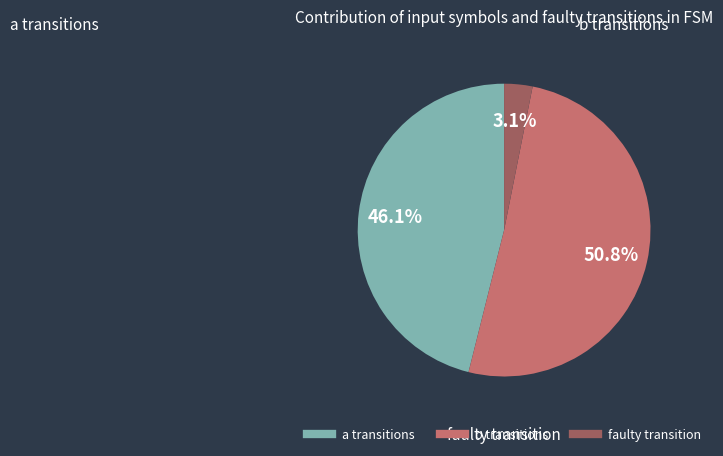

Is there any slice that represents more than half of the pie?

Yes